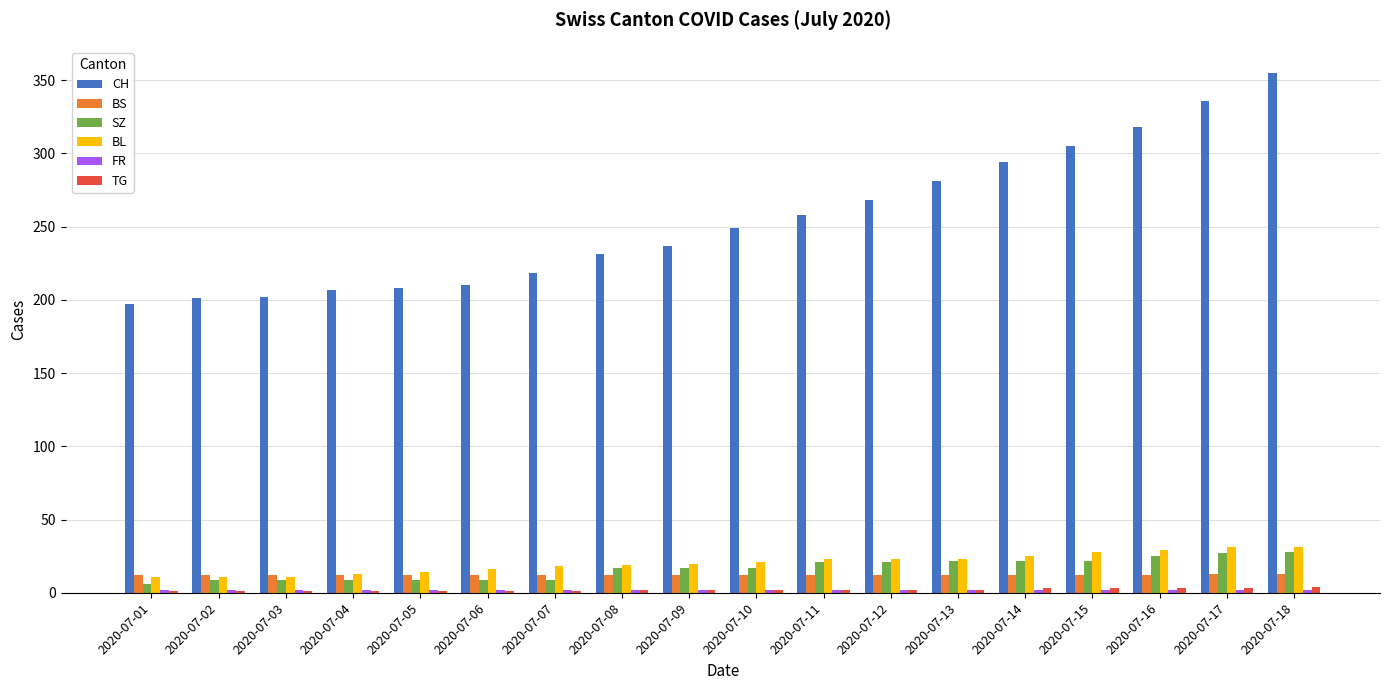

What is the difference between the SZ values at 2020-07-01 and 2020-07-18?

22